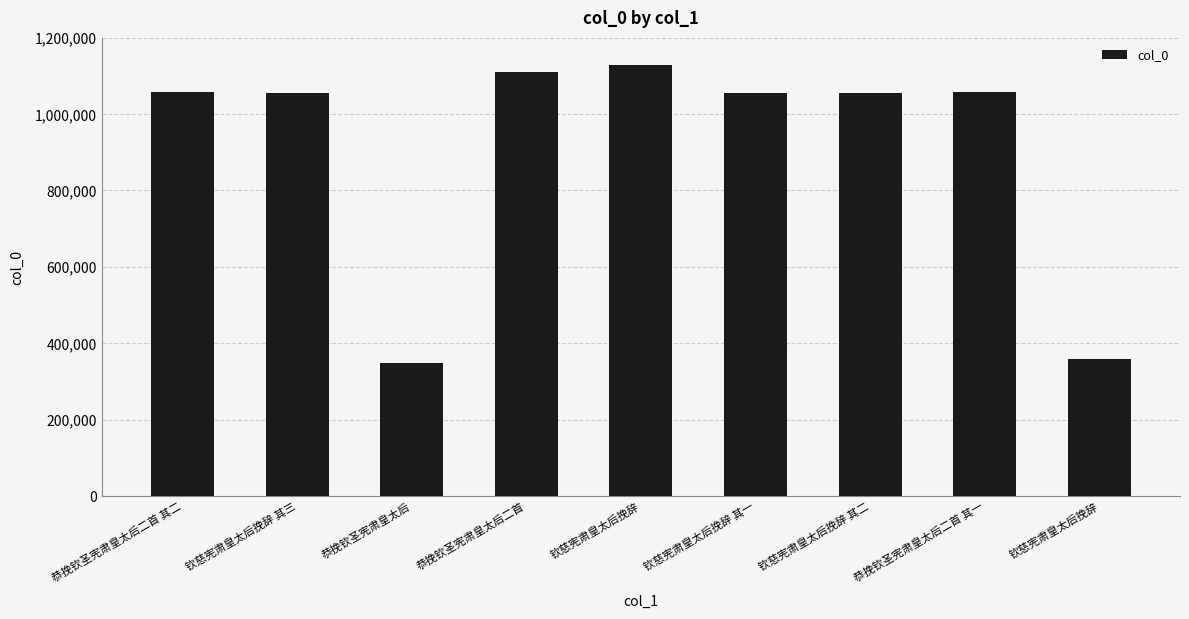

Reading left to right, extract all data points from this chart.

恭挽钦圣宪肃皇太后二首 其二=1057114	钦慈宪肃皇太后挽辞 其三=1055257	恭挽钦圣宪肃皇太后=347520	恭挽钦圣宪肃皇太后二首=1111073	钦慈宪肃皇太后挽辞=1127181	钦慈宪肃皇太后挽辞 其一=1055255	钦慈宪肃皇太后挽辞 其二=1055256	恭挽钦圣宪肃皇太后二首 其一=1057113	钦慈宪肃皇太后挽辞=359272